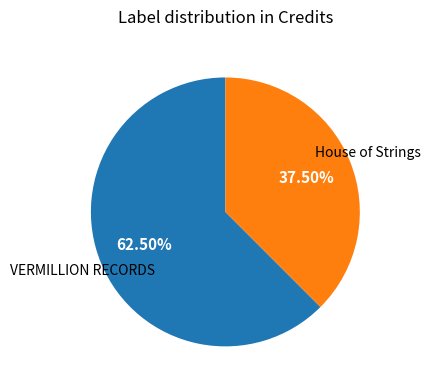

Does any single category account for the majority?

Yes